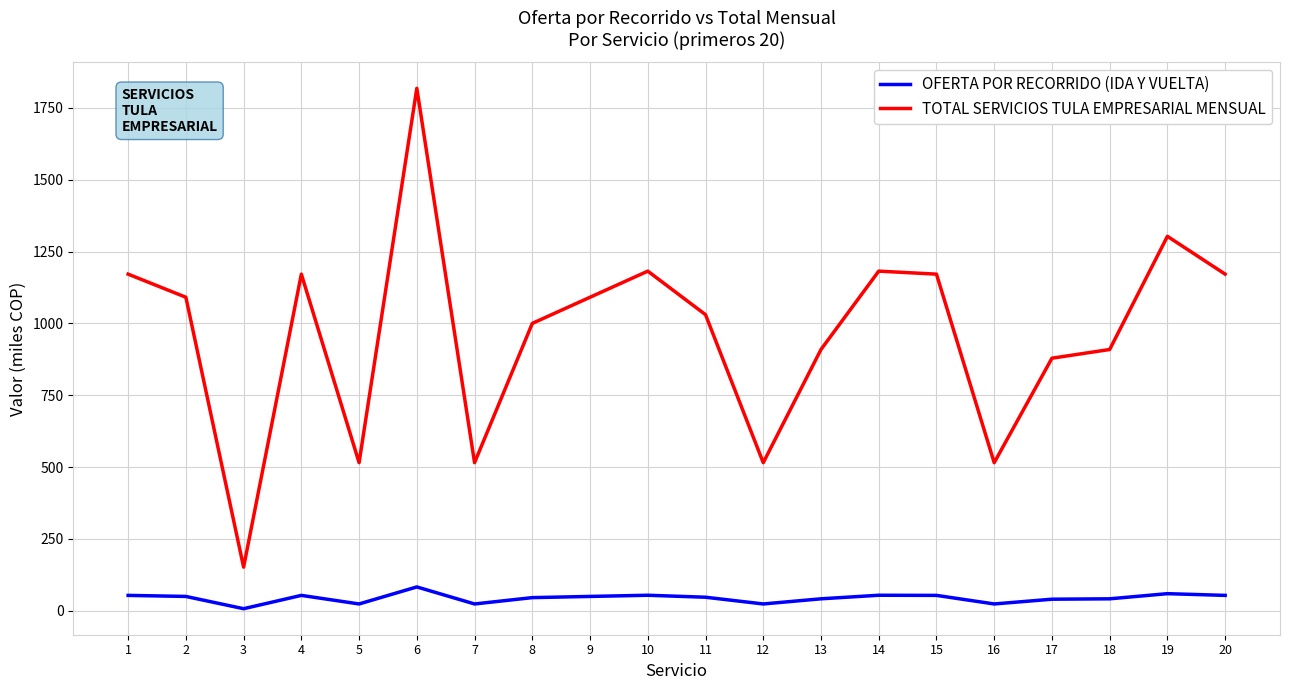

Rank the series at 4 from highest to lowest value.

TOTAL SERVICIOS TULA EMPRESARIAL MENSUAL, OFERTA POR RECORRIDO (IDA Y VUELTA)